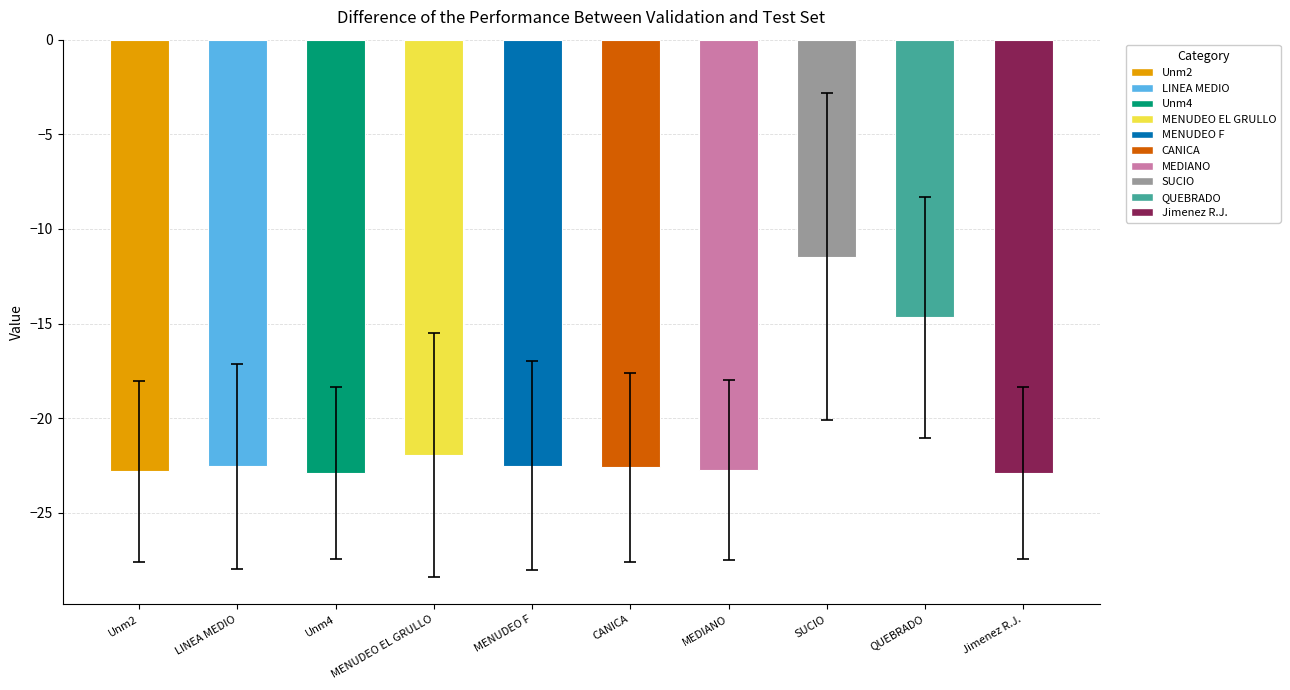

How many bars are there in total?

10